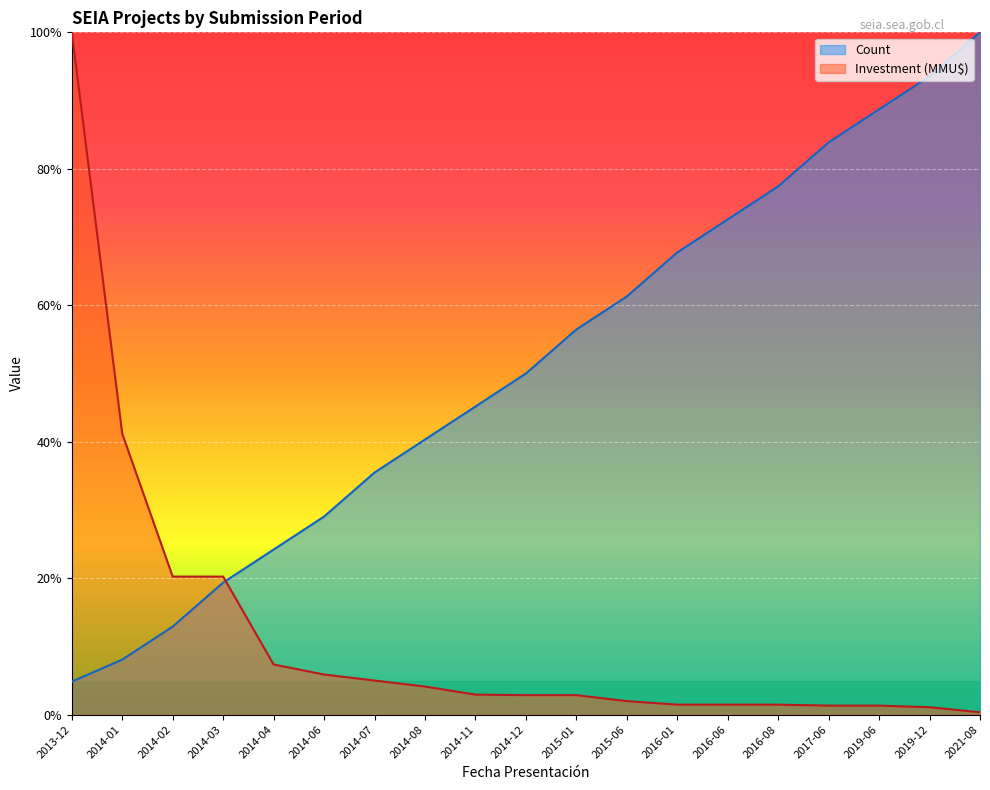

Where is Investment (MMU$) nearest to the value 50?

2014-01